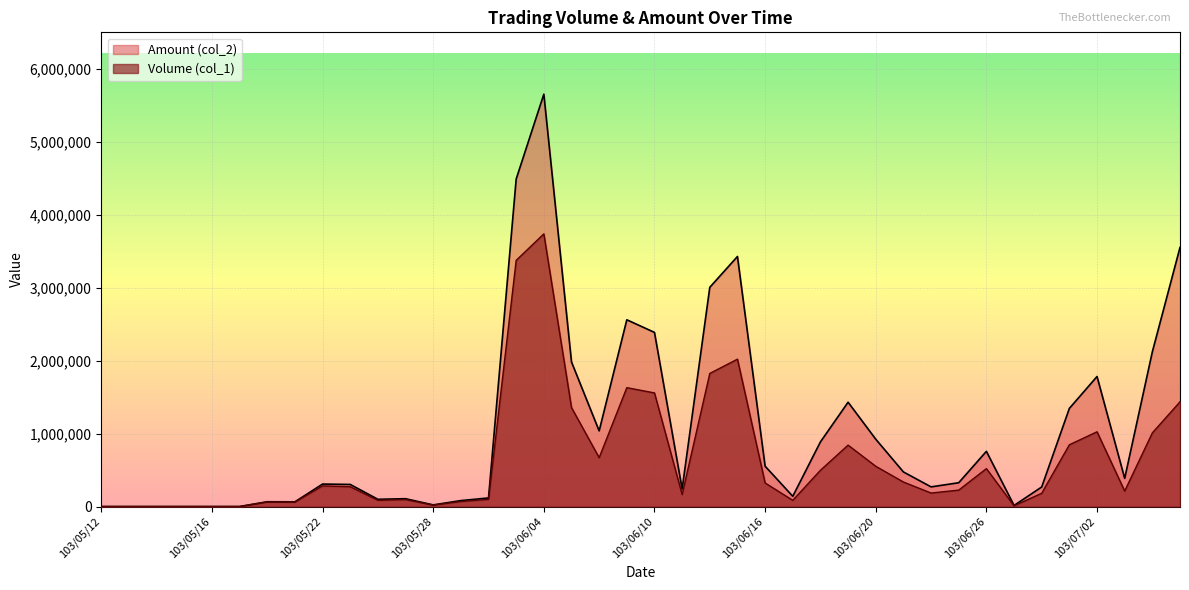

What are all the series names shown in the legend?

Amount (col_2), Volume (col_1)